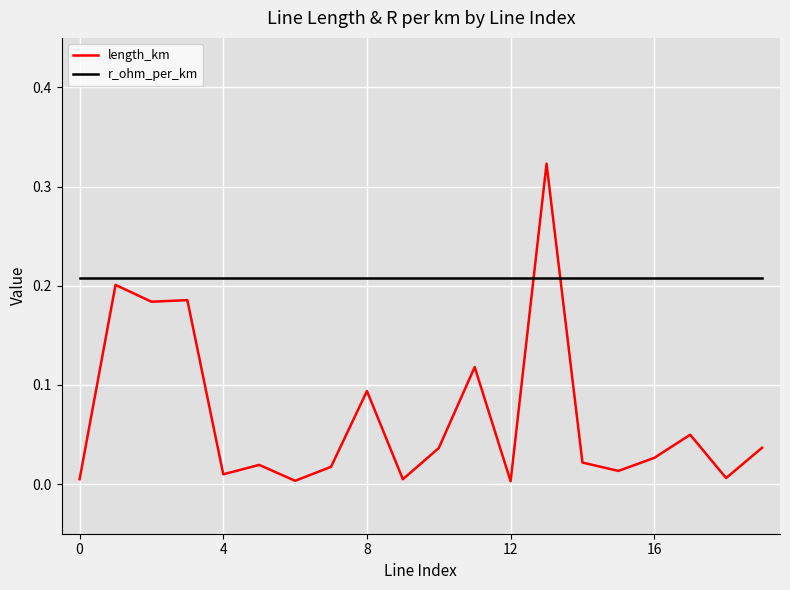

How many intersections are there between length_km and r_ohm_per_km?

2